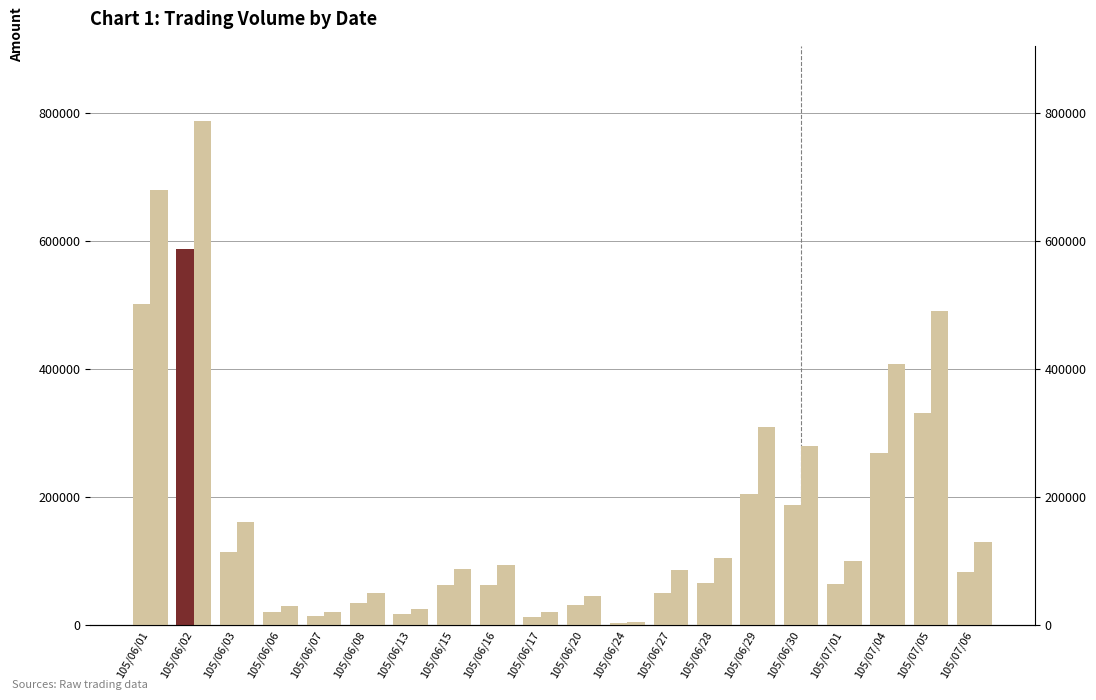

At which category is the sum across all series the highest?

105/06/02